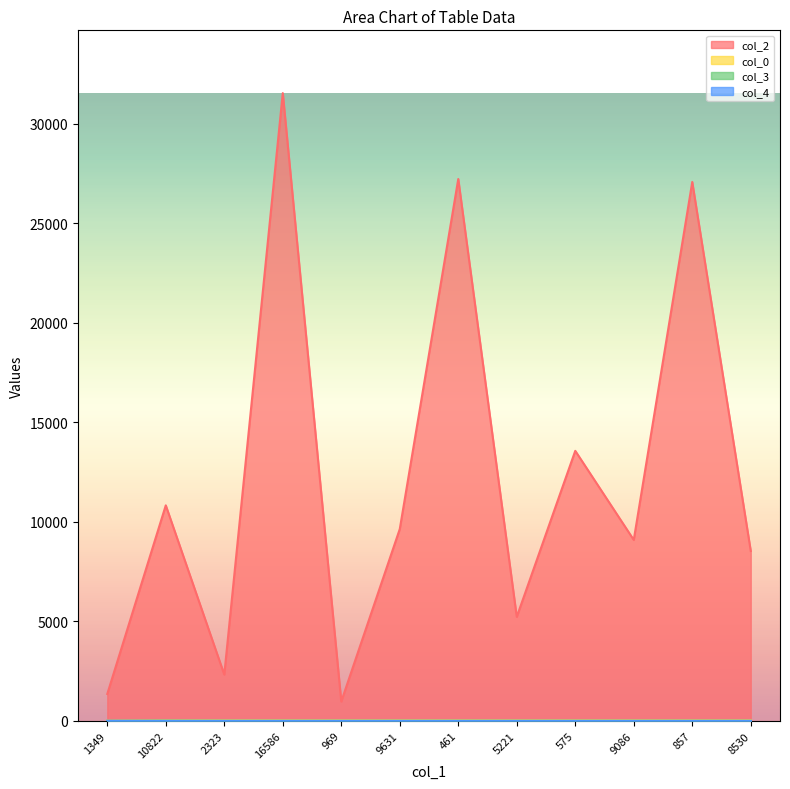

How many values in the col_0 series exceed 26?

9